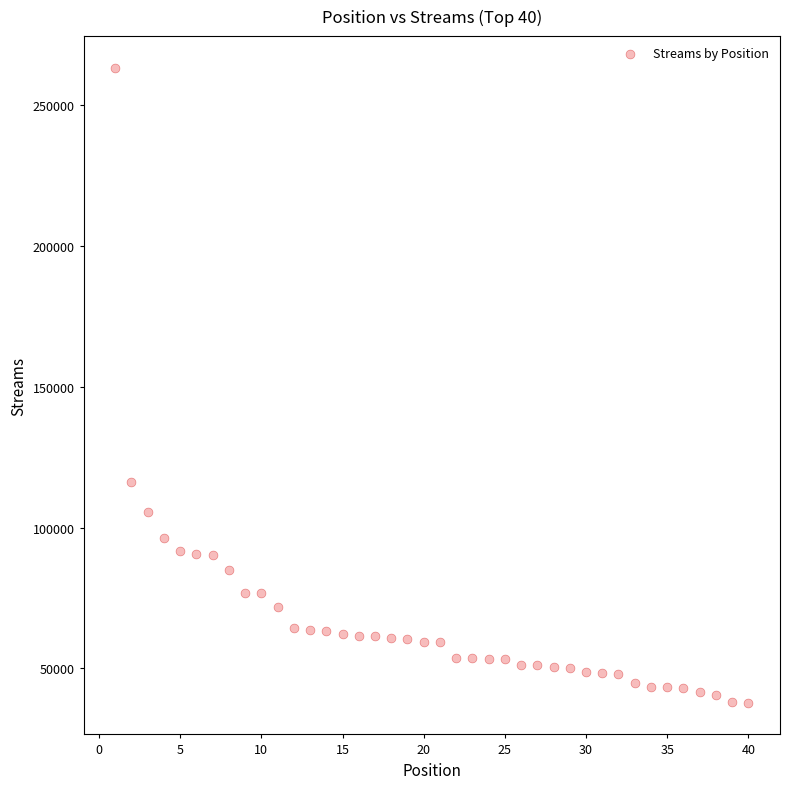

What Y value in the scatter plot is closest to 150559?

116285